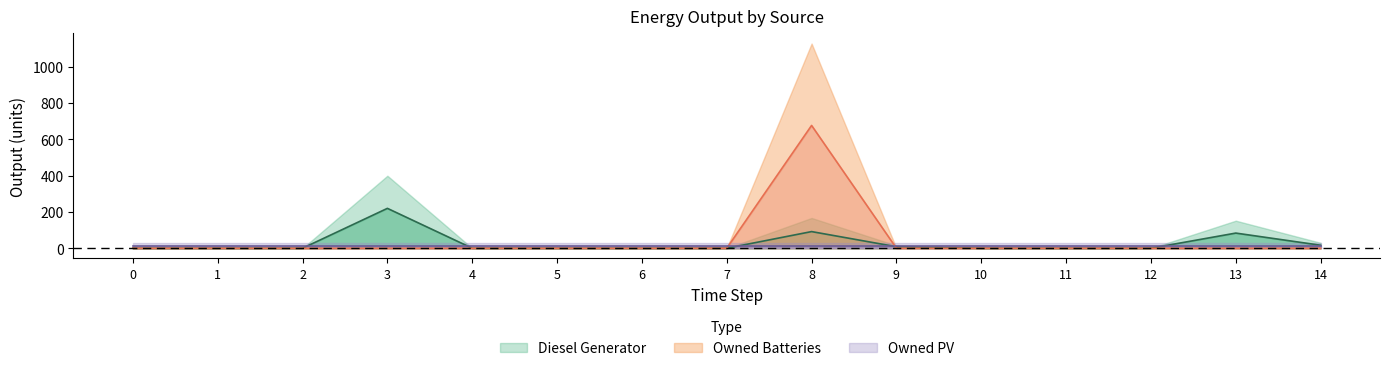

Which series ends up on top after the final intersection of Owned Batteries and Diesel Generator?

Diesel Generator